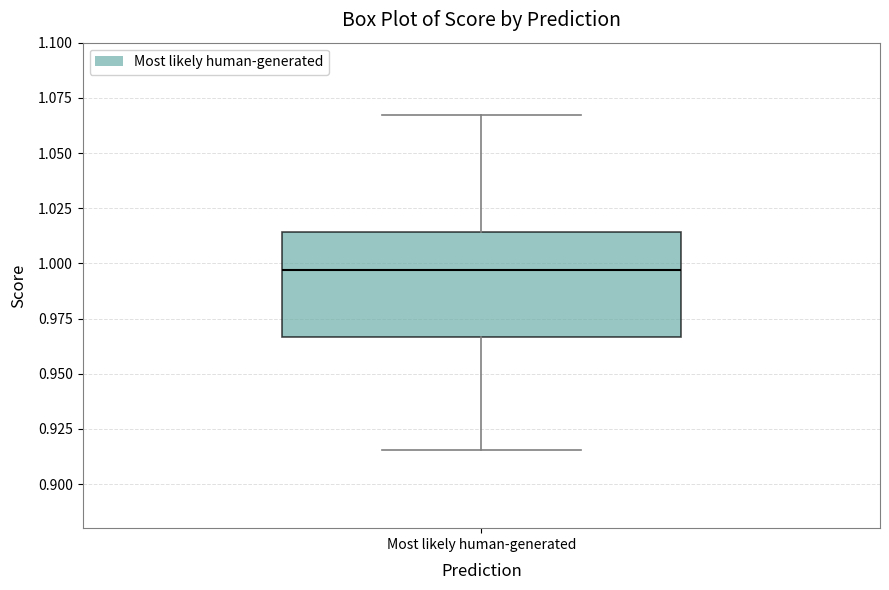

Transcribe this box plot: give where the median line is, the range the box spans, and where the two whiskers end, as read against the y-axis. The values are not printed on the chart, so give them approximately, as read against the axis.

median 0.995, box 0.965 to 1.015, whiskers 0.915 to 1.065